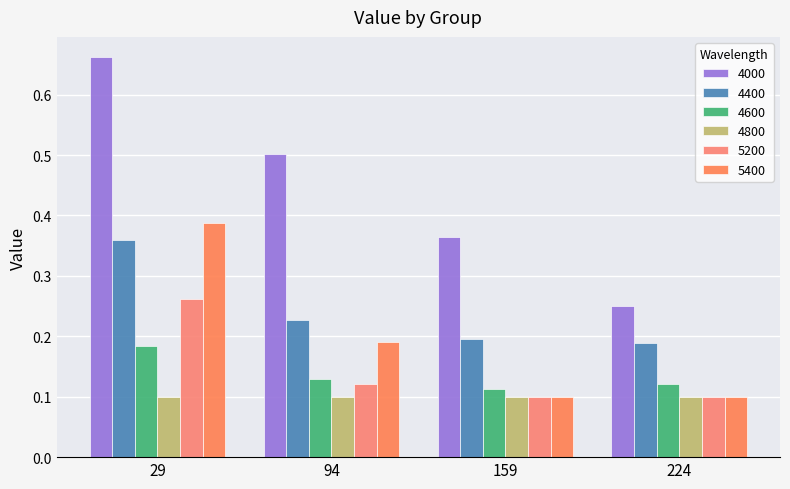

True or false: 5200 has a value of 0.3 at 29.

True